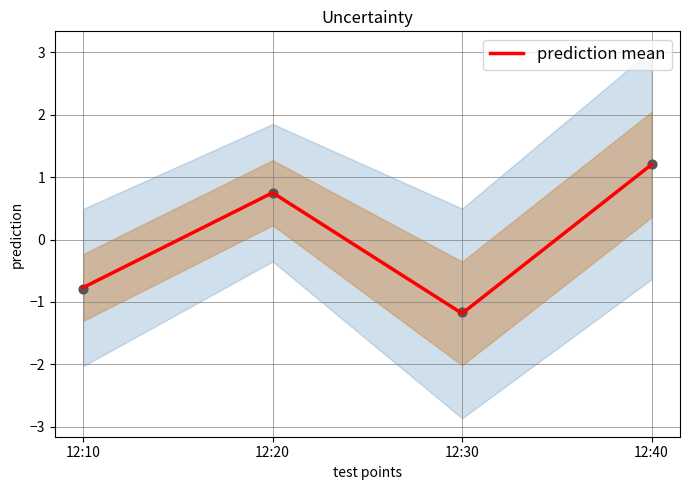

What is the change in value from 12:30 to 12:40?

+2.4